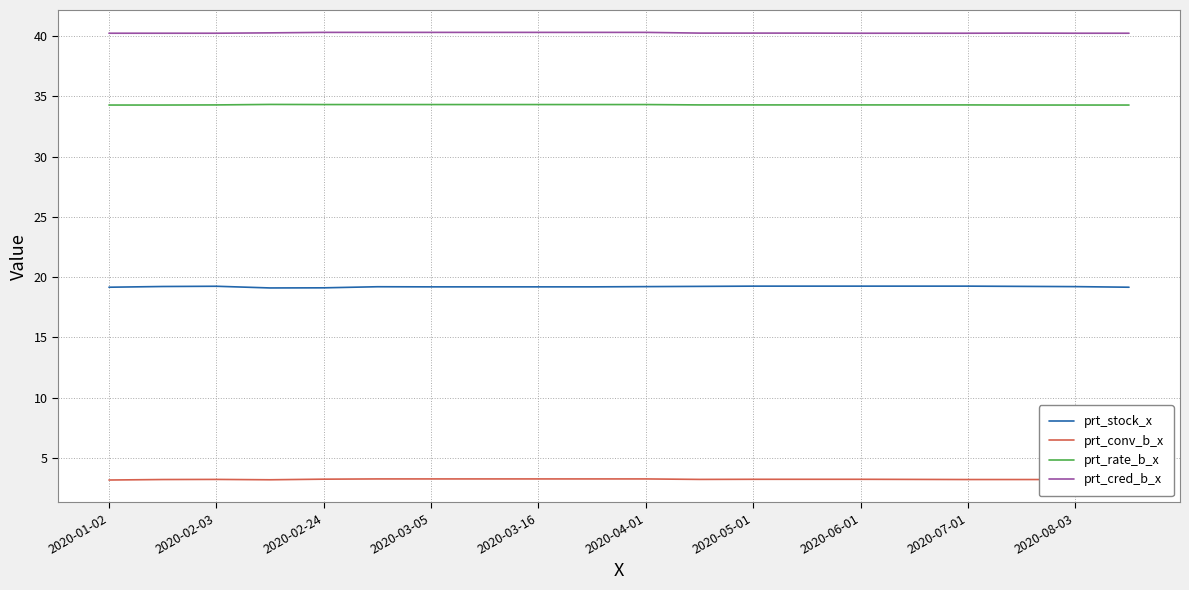

At how many categories does at least one series exceed 4?

20